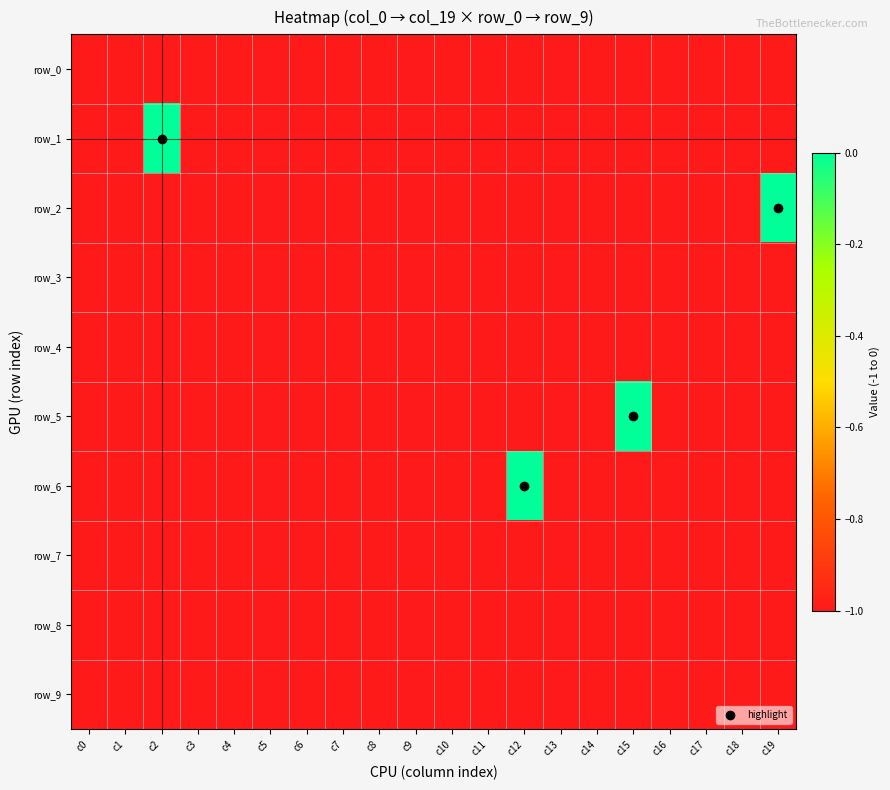

Reading left to right, transcribe all the data shown in this chart.

row_0: c0=-1	c1=-1	c2=-1	c3=-1	c4=-1	c5=-1	c6=-1	c7=-1	c8=-1	c9=-1	c10=-1	c11=-1	c12=-1	c13=-1	c14=-1	c15=-1	c16=-1	c17=-1	c18=-1	c19=-1
row_1: c0=-1	c1=-1	c2=0	c3=-1	c4=-1	c5=-1	c6=-1	c7=-1	c8=-1	c9=-1	c10=-1	c11=-1	c12=-1	c13=-1	c14=-1	c15=-1	c16=-1	c17=-1	c18=-1	c19=-1
row_2: c0=-1	c1=-1	c2=-1	c3=-1	c4=-1	c5=-1	c6=-1	c7=-1	c8=-1	c9=-1	c10=-1	c11=-1	c12=-1	c13=-1	c14=-1	c15=-1	c16=-1	c17=-1	c18=-1	c19=0
row_3: c0=-1	c1=-1	c2=-1	c3=-1	c4=-1	c5=-1	c6=-1	c7=-1	c8=-1	c9=-1	c10=-1	c11=-1	c12=-1	c13=-1	c14=-1	c15=-1	c16=-1	c17=-1	c18=-1	c19=-1
row_4: c0=-1	c1=-1	c2=-1	c3=-1	c4=-1	c5=-1	c6=-1	c7=-1	c8=-1	c9=-1	c10=-1	c11=-1	c12=-1	c13=-1	c14=-1	c15=-1	c16=-1	c17=-1	c18=-1	c19=-1
row_5: c0=-1	c1=-1	c2=-1	c3=-1	c4=-1	c5=-1	c6=-1	c7=-1	c8=-1	c9=-1	c10=-1	c11=-1	c12=-1	c13=-1	c14=-1	c15=0	c16=-1	c17=-1	c18=-1	c19=-1
row_6: c0=-1	c1=-1	c2=-1	c3=-1	c4=-1	c5=-1	c6=-1	c7=-1	c8=-1	c9=-1	c10=-1	c11=-1	c12=0	c13=-1	c14=-1	c15=-1	c16=-1	c17=-1	c18=-1	c19=-1
row_7: c0=-1	c1=-1	c2=-1	c3=-1	c4=-1	c5=-1	c6=-1	c7=-1	c8=-1	c9=-1	c10=-1	c11=-1	c12=-1	c13=-1	c14=-1	c15=-1	c16=-1	c17=-1	c18=-1	c19=-1
row_8: c0=-1	c1=-1	c2=-1	c3=-1	c4=-1	c5=-1	c6=-1	c7=-1	c8=-1	c9=-1	c10=-1	c11=-1	c12=-1	c13=-1	c14=-1	c15=-1	c16=-1	c17=-1	c18=-1	c19=-1
row_9: c0=-1	c1=-1	c2=-1	c3=-1	c4=-1	c5=-1	c6=-1	c7=-1	c8=-1	c9=-1	c10=-1	c11=-1	c12=-1	c13=-1	c14=-1	c15=-1	c16=-1	c17=-1	c18=-1	c19=-1